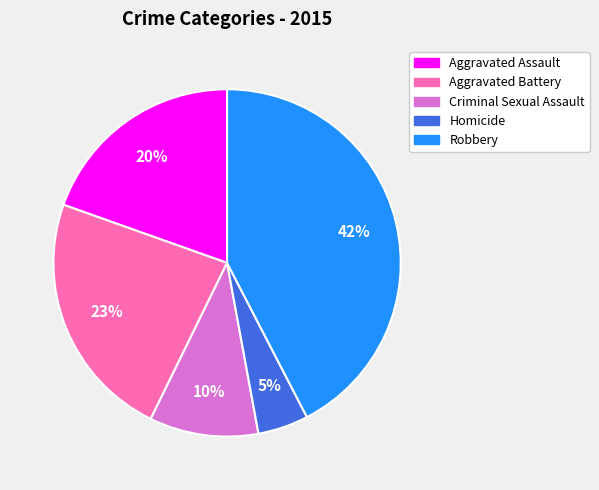

To the nearest percent, what is the combined percentage of Robbery and Homicide?

47%